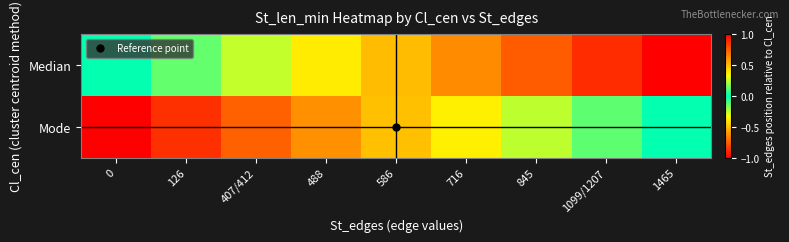

What is the difference between the highest and lowest values at 0?

1.0